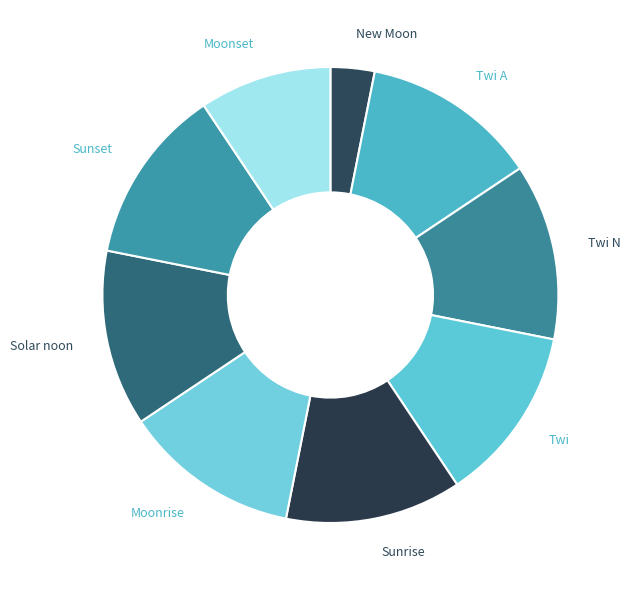

Approximately how many times larger is the value at Twi N compared to Twi A?

1.0